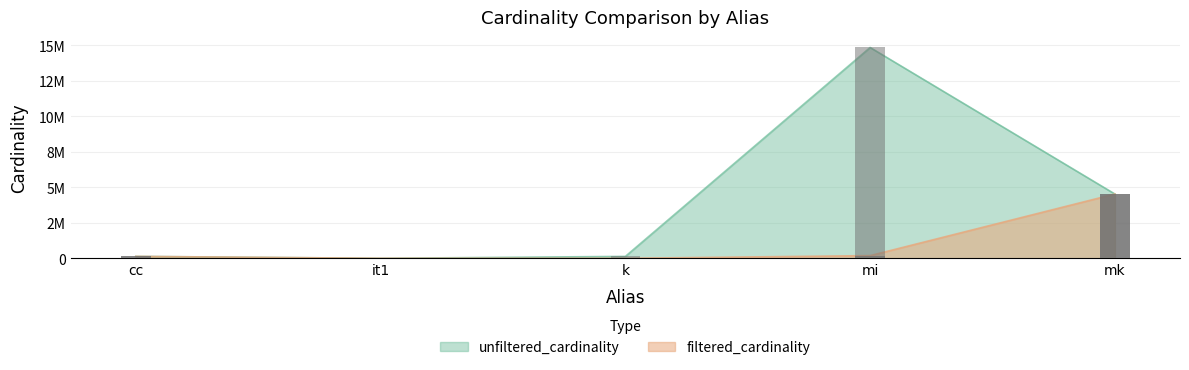

How many values in the filtered_cardinality series exceed 135086?

2